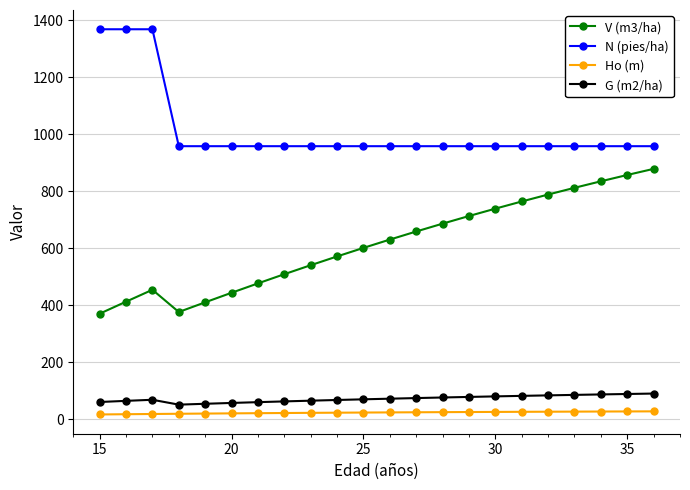

Which series has the widest spread of values?

V (m3/ha)